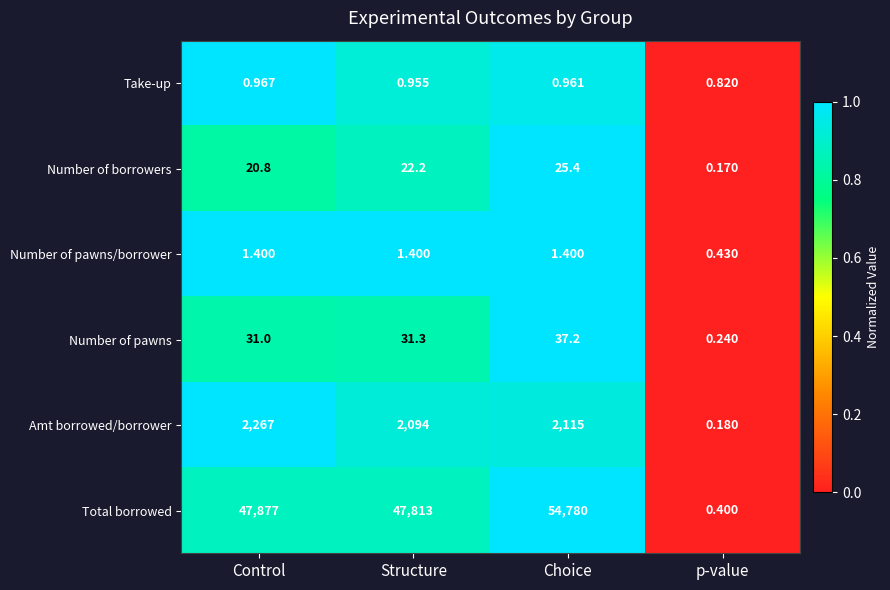

Which series has the largest total across all categories?

Total borrowed